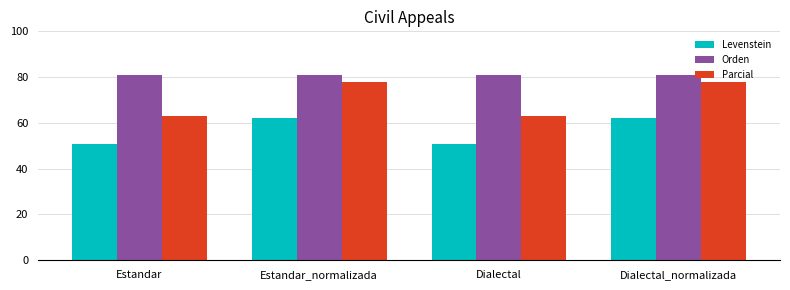

Count the number of data series in this chart.

3